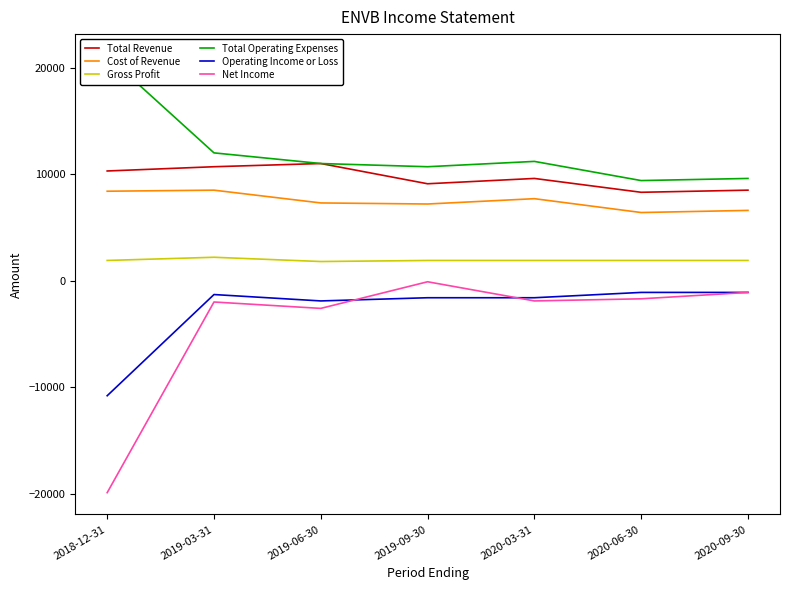

Between 2019-06-30 and 2019-03-31, which is larger?

2019-06-30